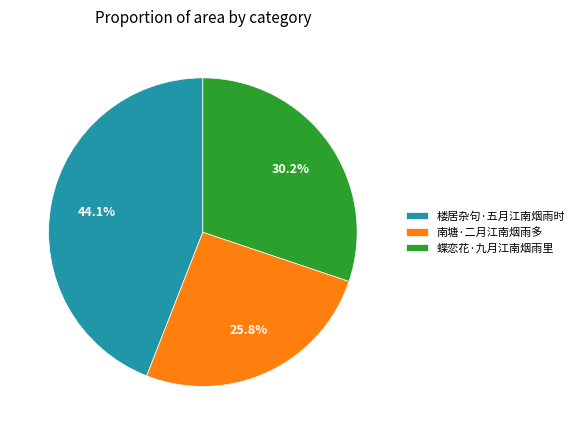

Rank the categories by value from highest to lowest.

楼居杂句·五月江南烟雨时, 蝶恋花·九月江南烟雨里, 南塘·二月江南烟雨多